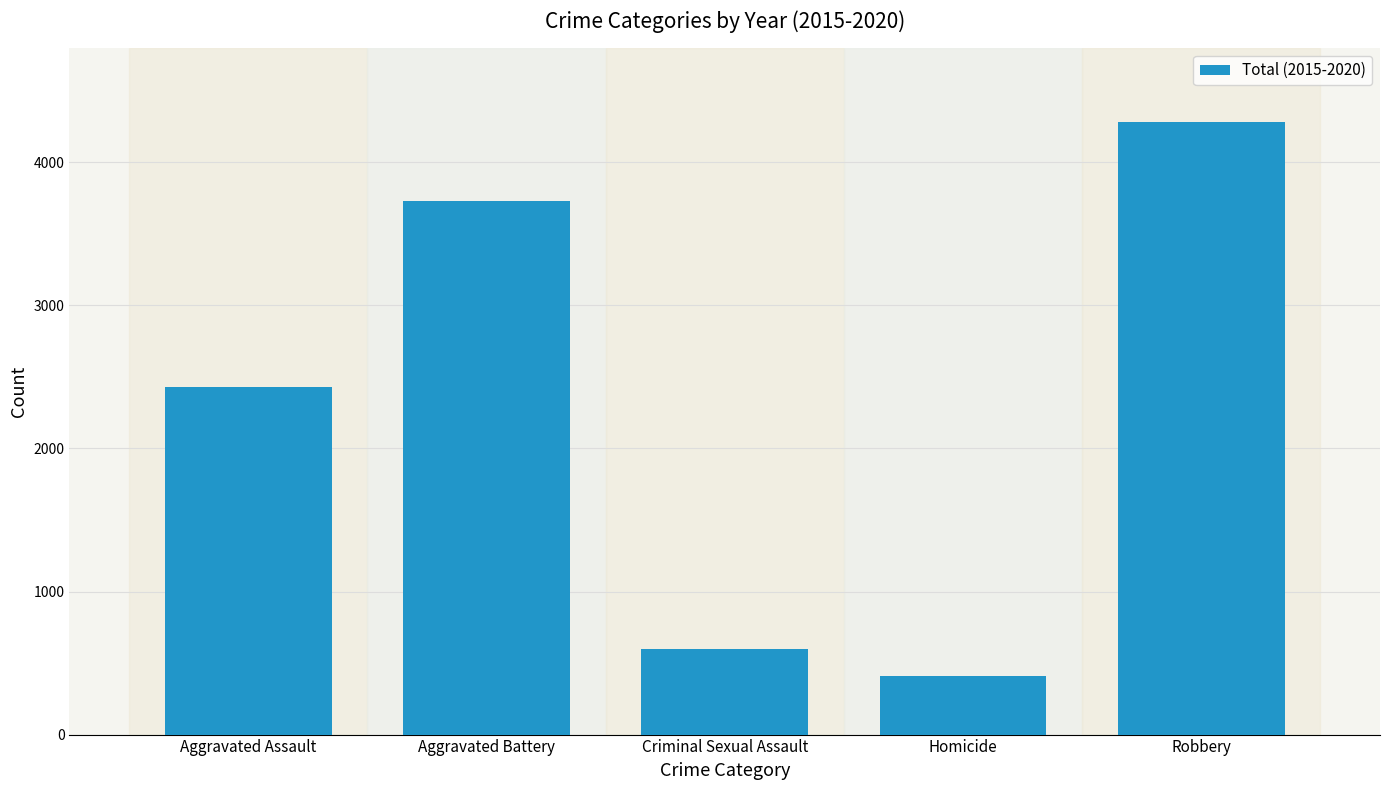

Which has a higher value, Aggravated Assault or Aggravated Battery?

Aggravated Battery